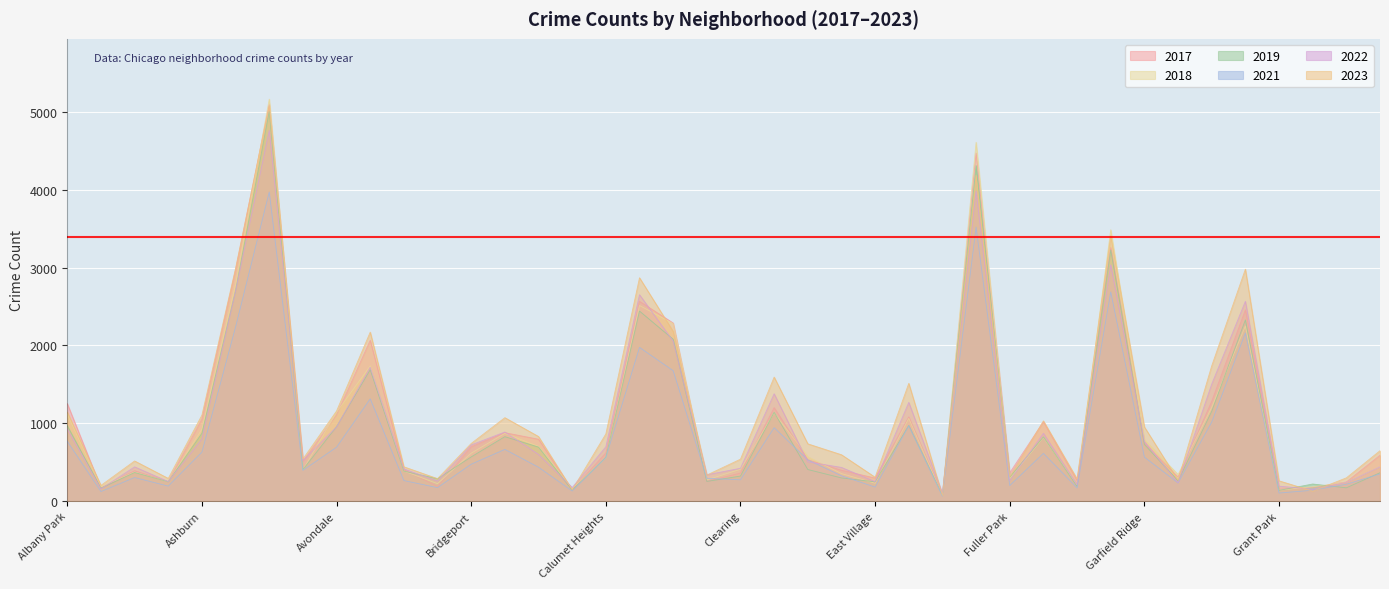

Where is the first local minimum for 2017?

Andersonville